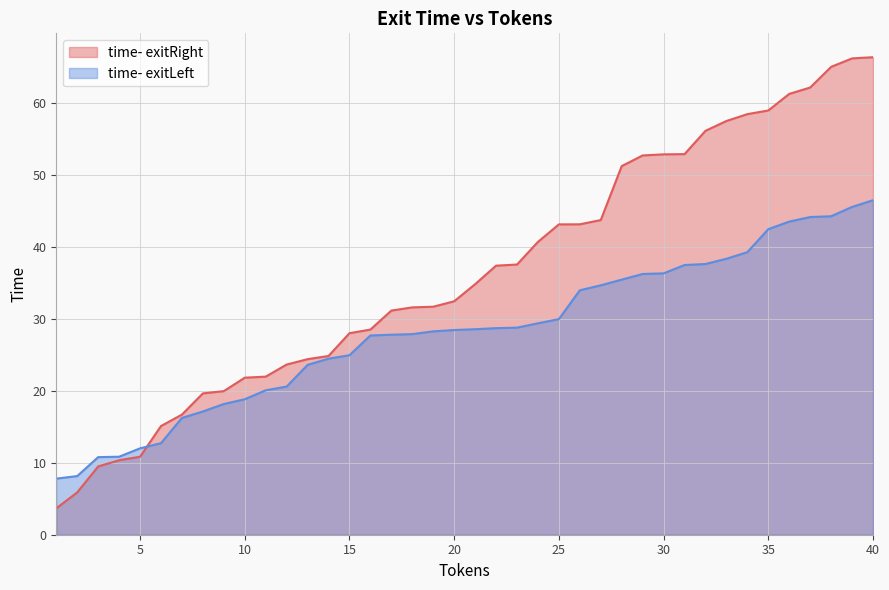

What value does the time- exitRight series have at 24?

40.7